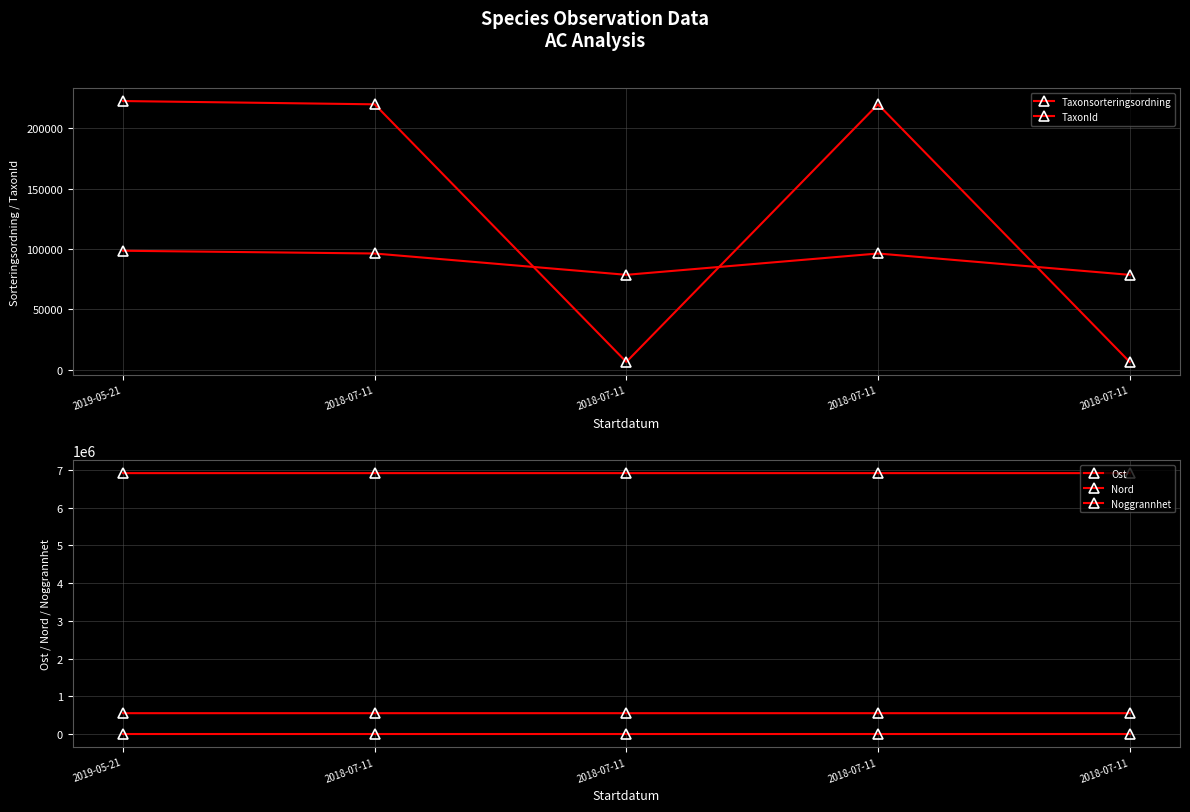

What is the sum of all TaxonId values?

674998.0